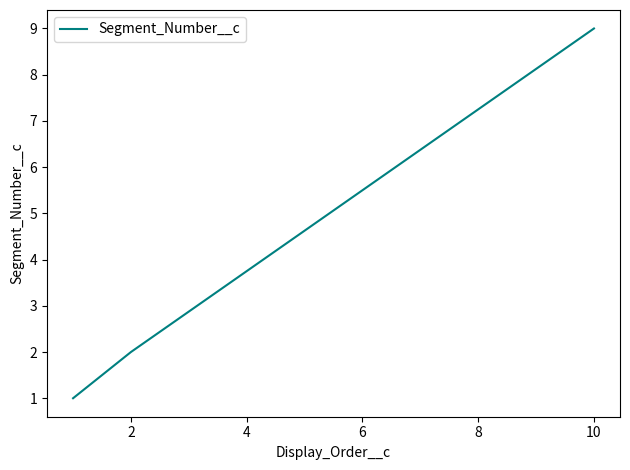

What is the average value?

4